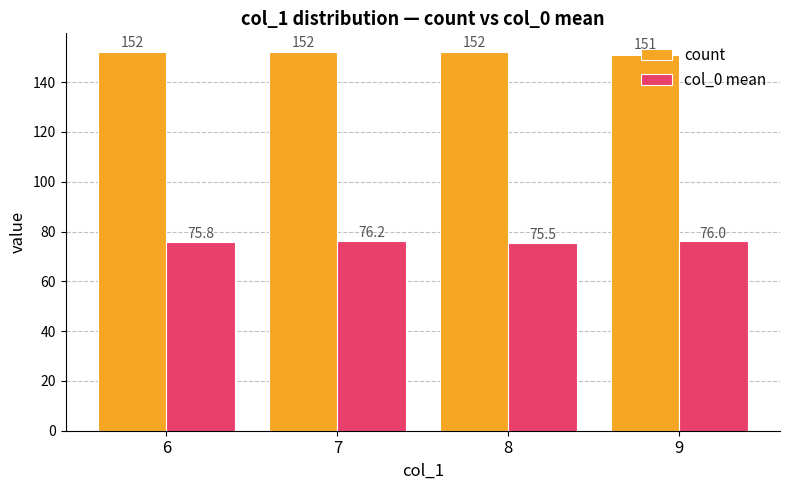

How many series are shown in this chart?

2